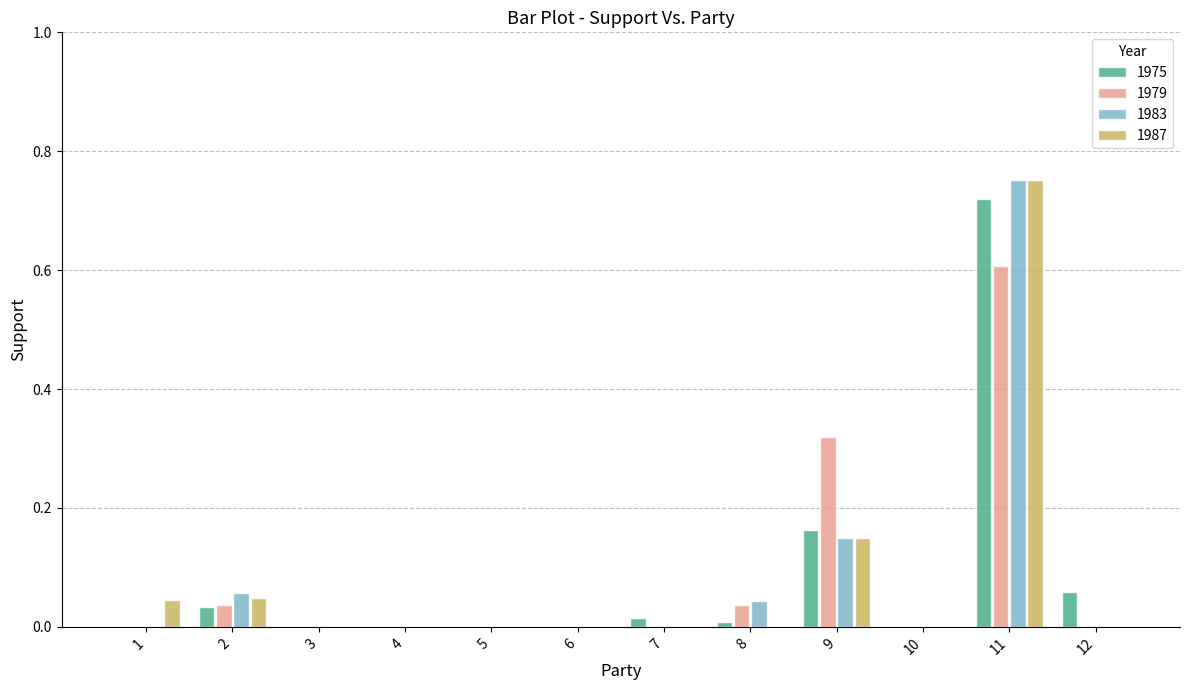

The value of 1987 at 8 is 0.0. True or false?

True